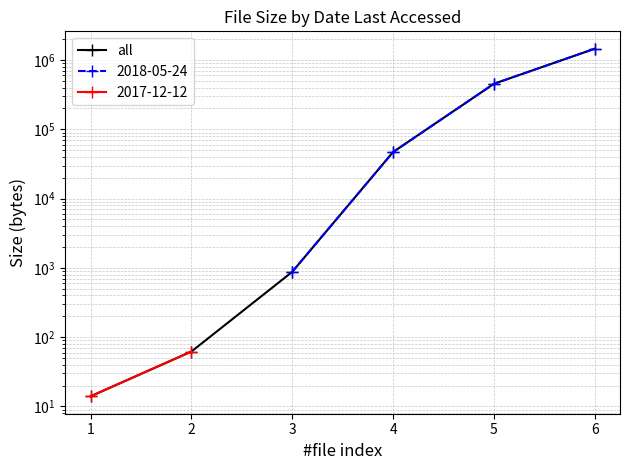

Reading left to right, transcribe all the data shown in this chart.

14	62	877	47031	454656	1458856